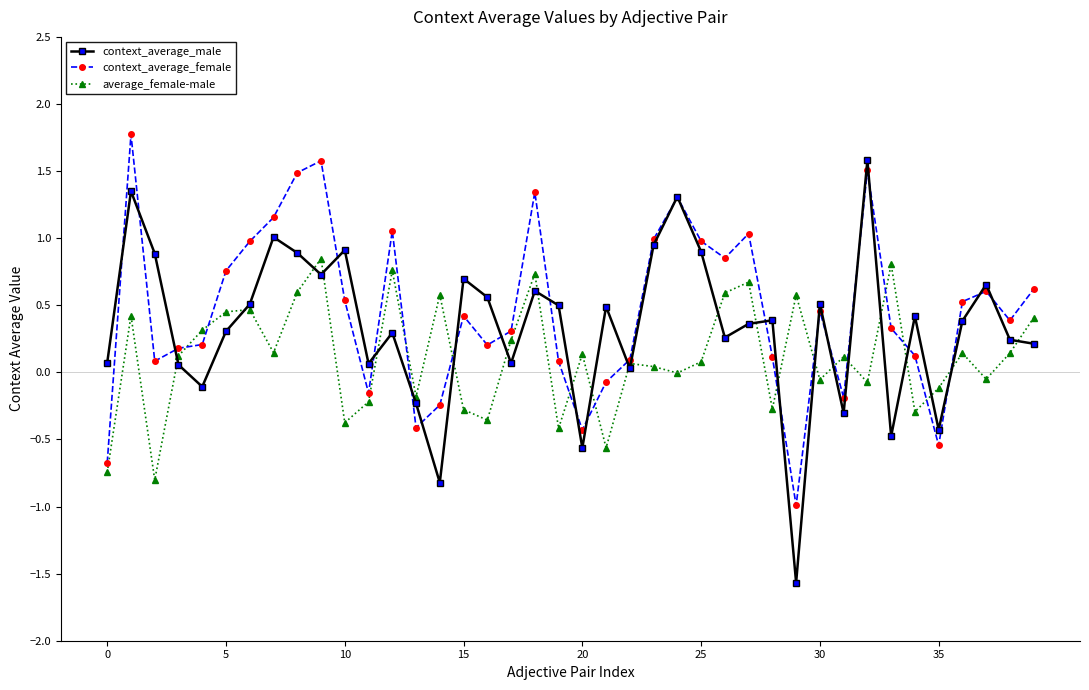

Which series has the widest spread of values?

context_average_male